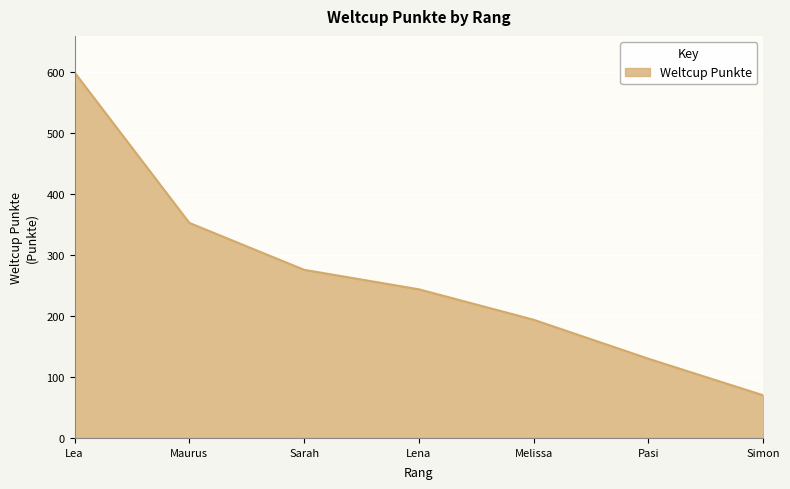

What is the change in value from Lea to Maurus?

-247